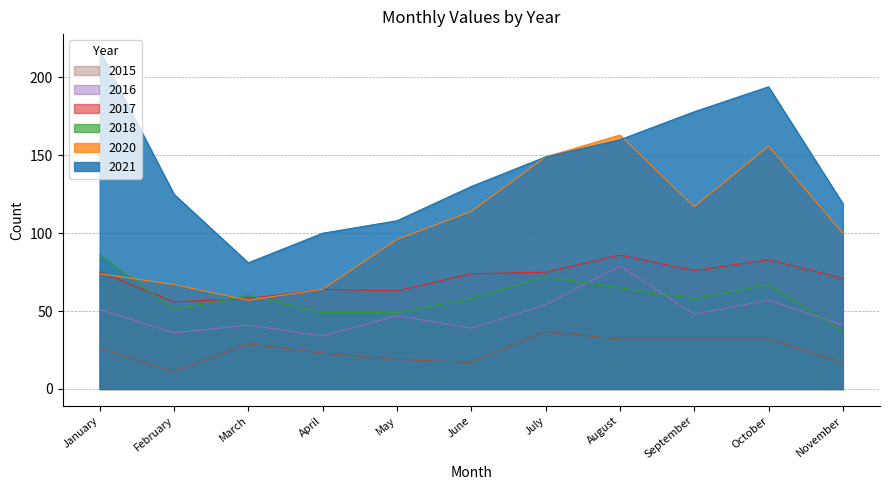

At which category does 2018 reach its first local peak?

March